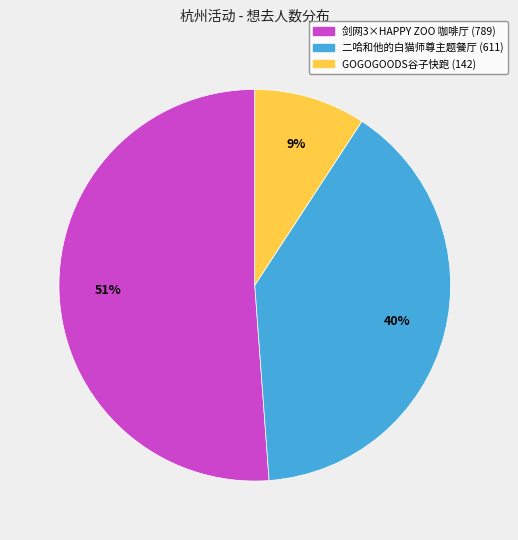

Which has a higher value, 二哈和他的白猫师尊主题餐厅 (611) or 剑网3×HAPPY ZOO 咖啡厅 (789)?

剑网3×HAPPY ZOO 咖啡厅 (789)